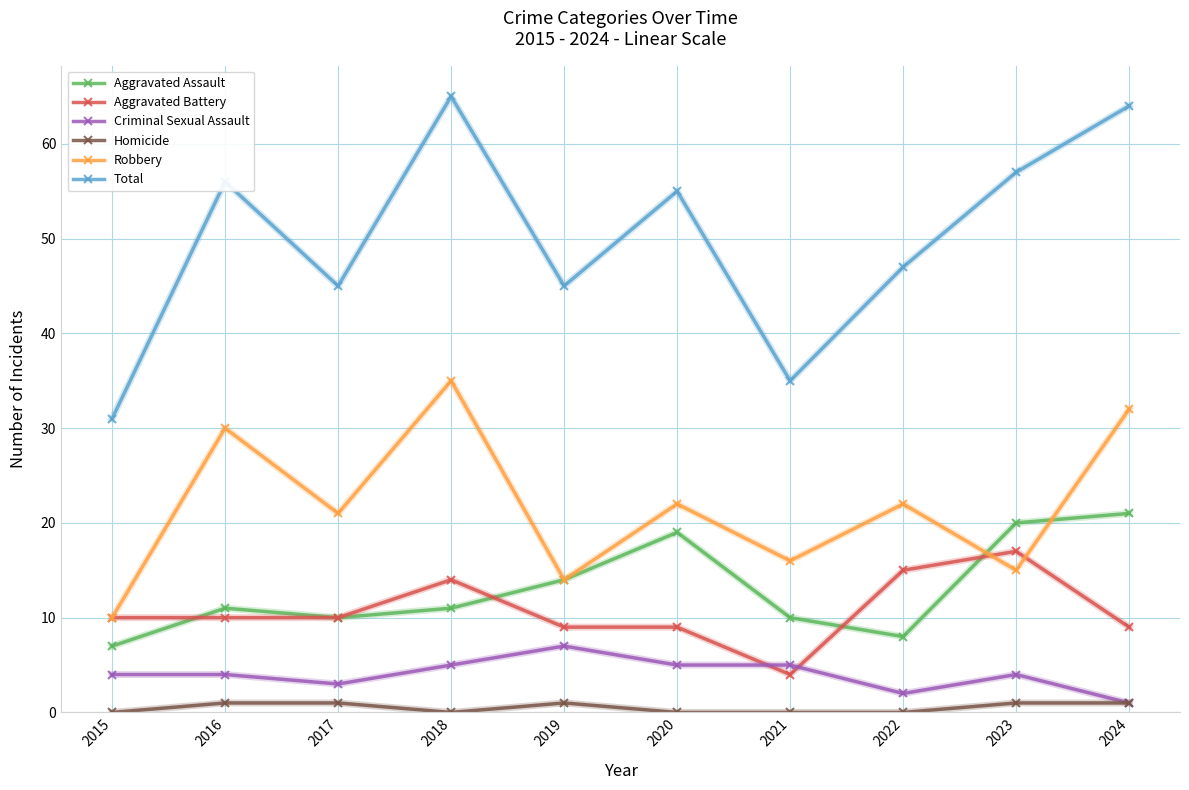

Where is the first local maximum for Aggravated Assault?

2016